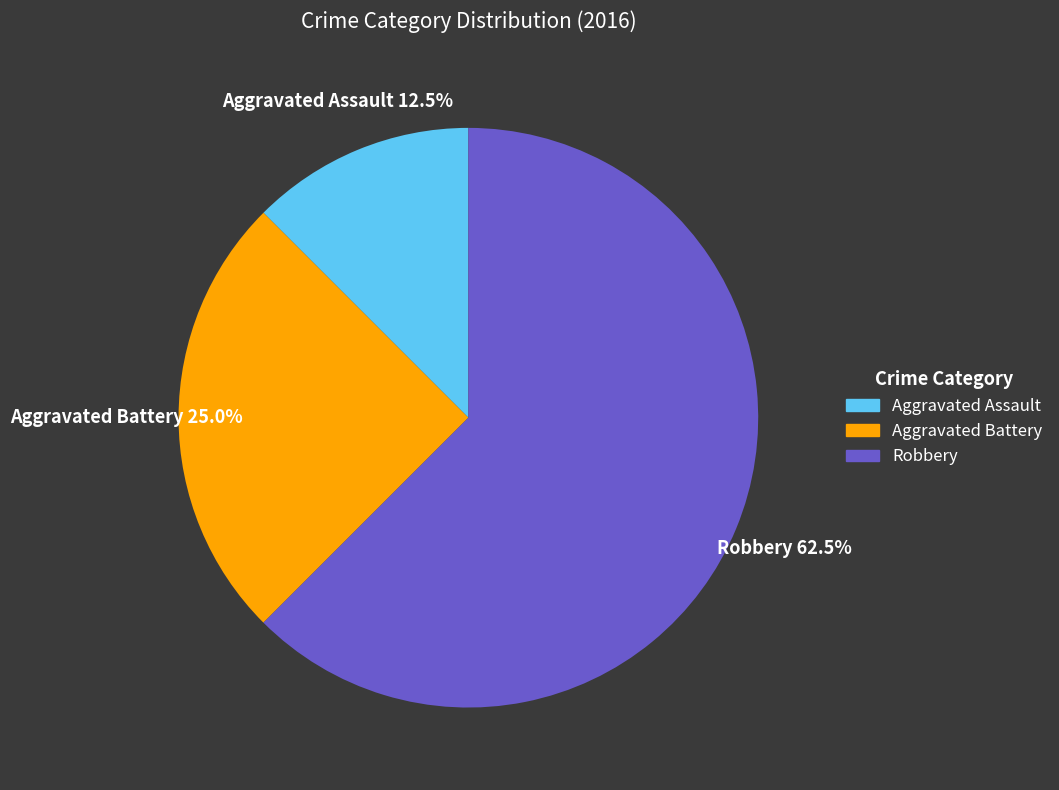

Which category accounts for the majority?

Robbery